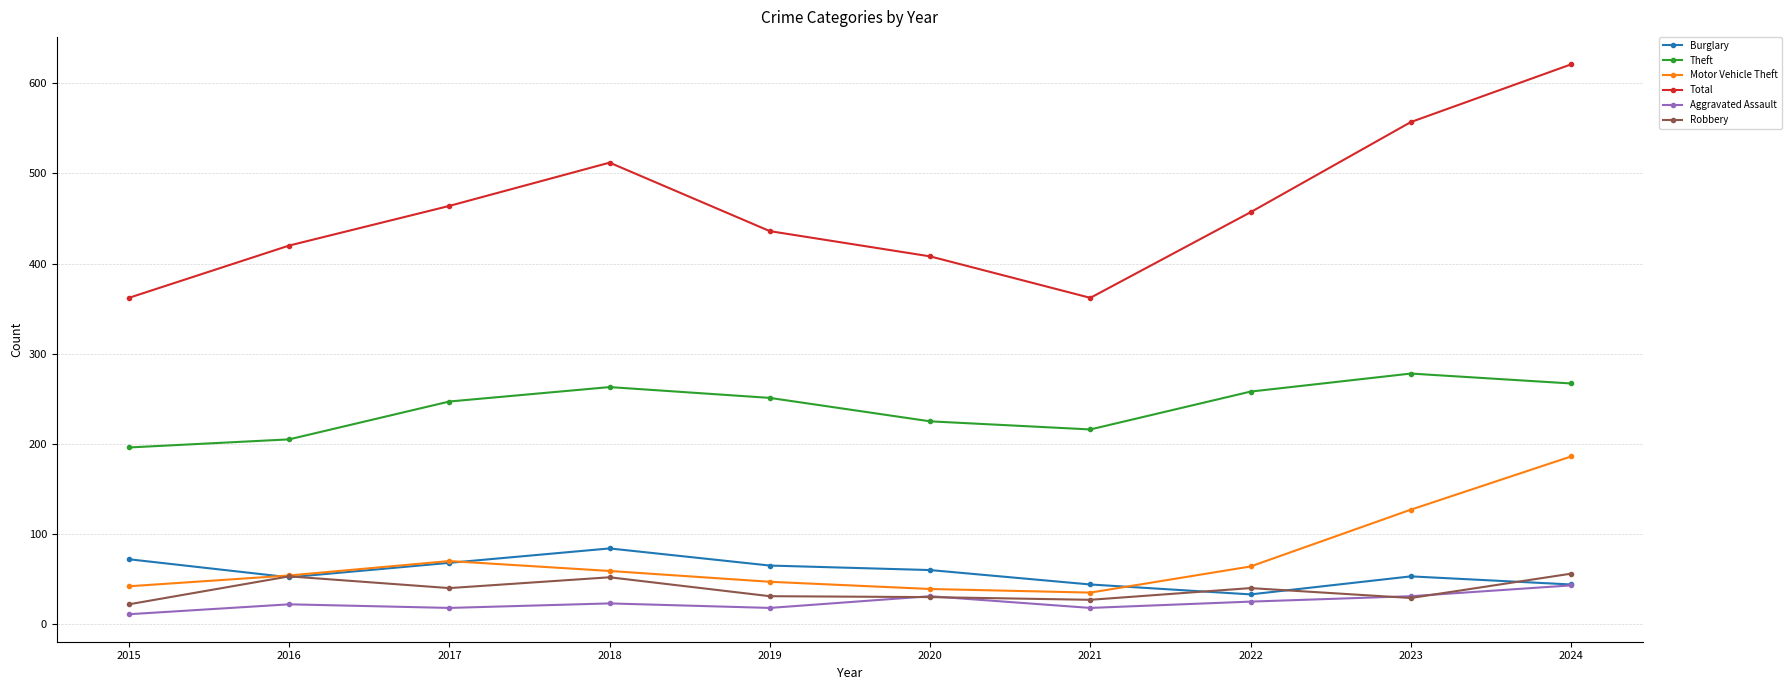

Does the chart have visible grid lines?

Yes